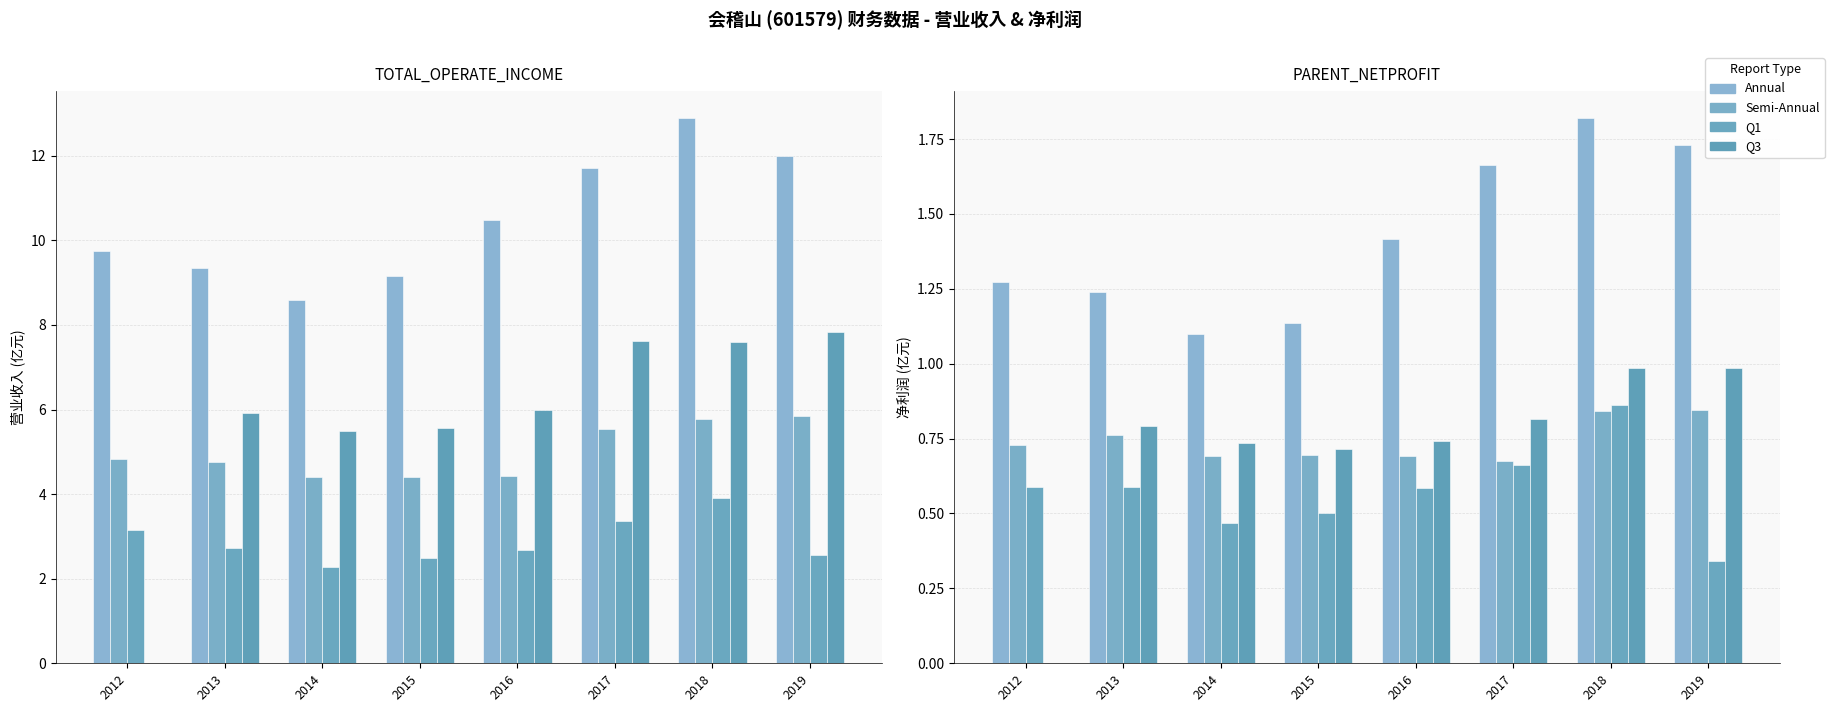

At which label does Q3 reach its peak?

2019